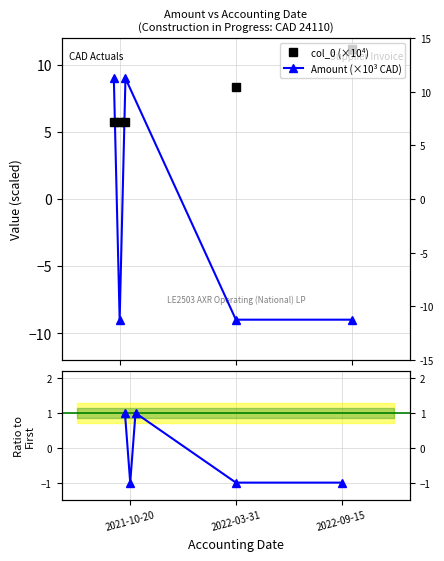

Which has a higher value, 2022-03-31 or 2021-10-20?

2022-03-31